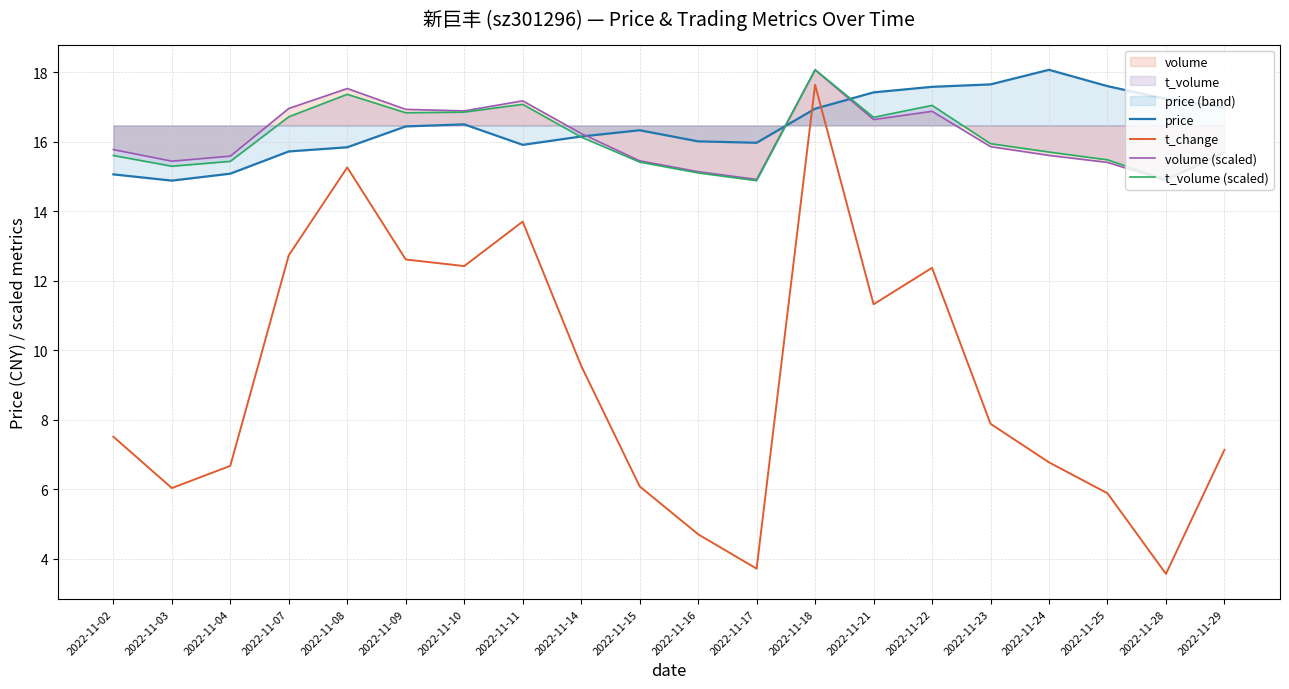

How many categories are shown in the chart?

20